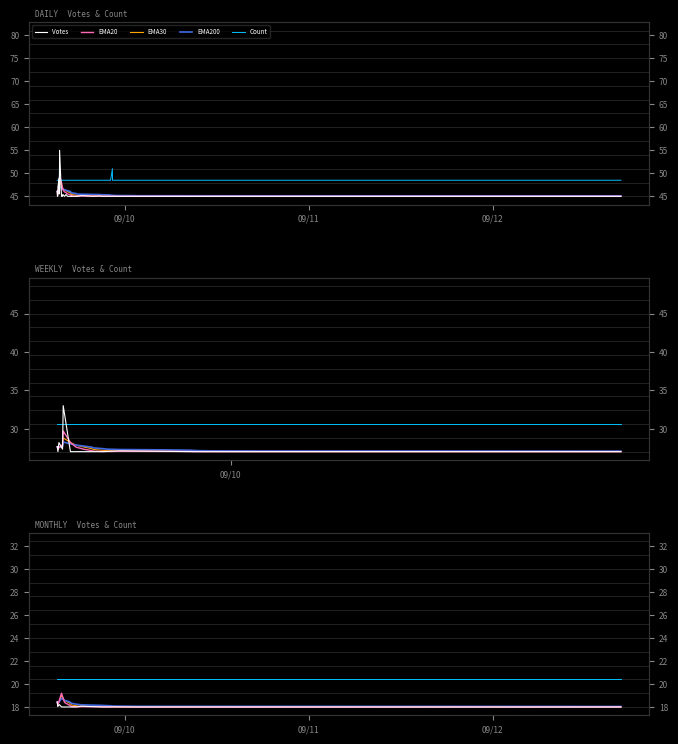

Reading left to right, what are all the values shown in this chart?

Votes: 18.4	18.0	18.2	18.0	18.0	18.0	18.0	18.0	18.1	18.0	18.0	18.0	18.0	18.0
EMA20: 18.4	18.1	18.6	19.2	18.4	18.1	18.0	18.0	18.0	18.0	18.0	18.0	18.0	18.0
EMA30: 18.4	18.2	18.5	19.0	18.6	18.3	18.2	18.1	18.1	18.0	18.0	18.0	18.0	18.0
EMA200: 18.4	18.3	18.5	18.8	18.6	18.4	18.3	18.2	18.2	18.1	18.1	18.1	18.1	18.0
Count: 20.4	20.4	20.4	20.4	20.4	20.4	20.4	20.4	20.4	20.4	20.4	20.4	20.4	20.4